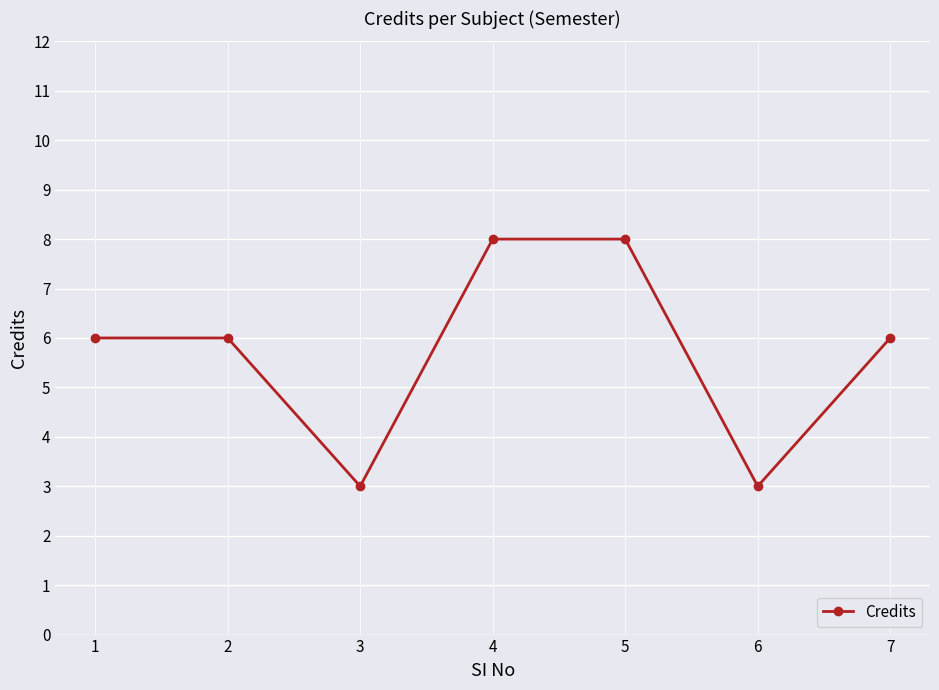

What is the change in value from 1 to 3?

-3